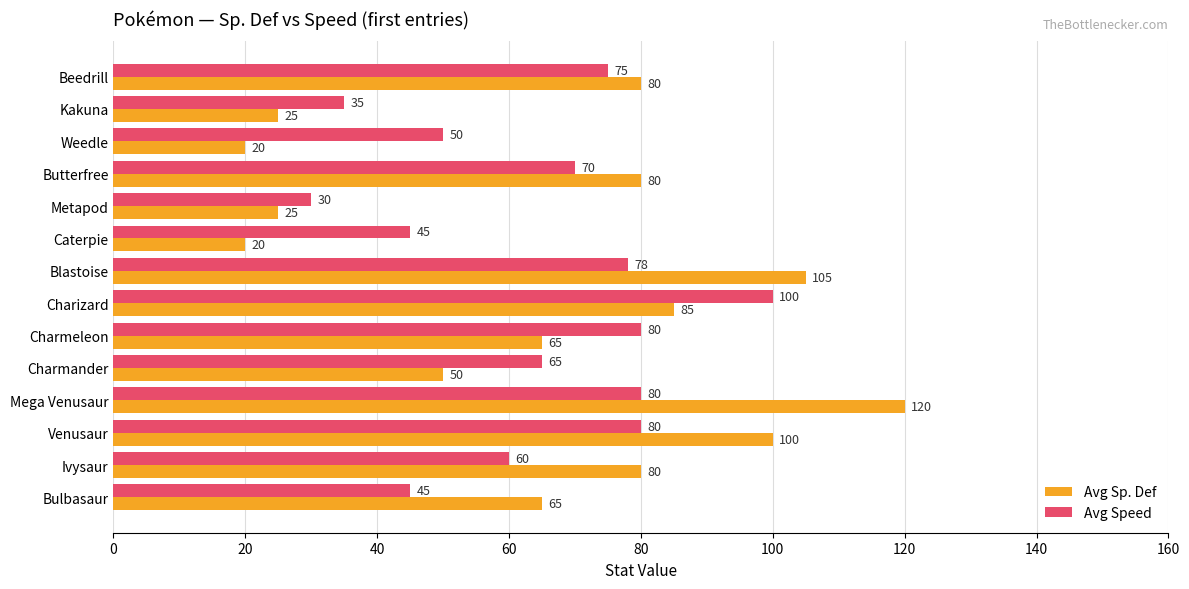

Rank the series by their average value, from highest to lowest.

Avg Sp. Def, Avg Speed